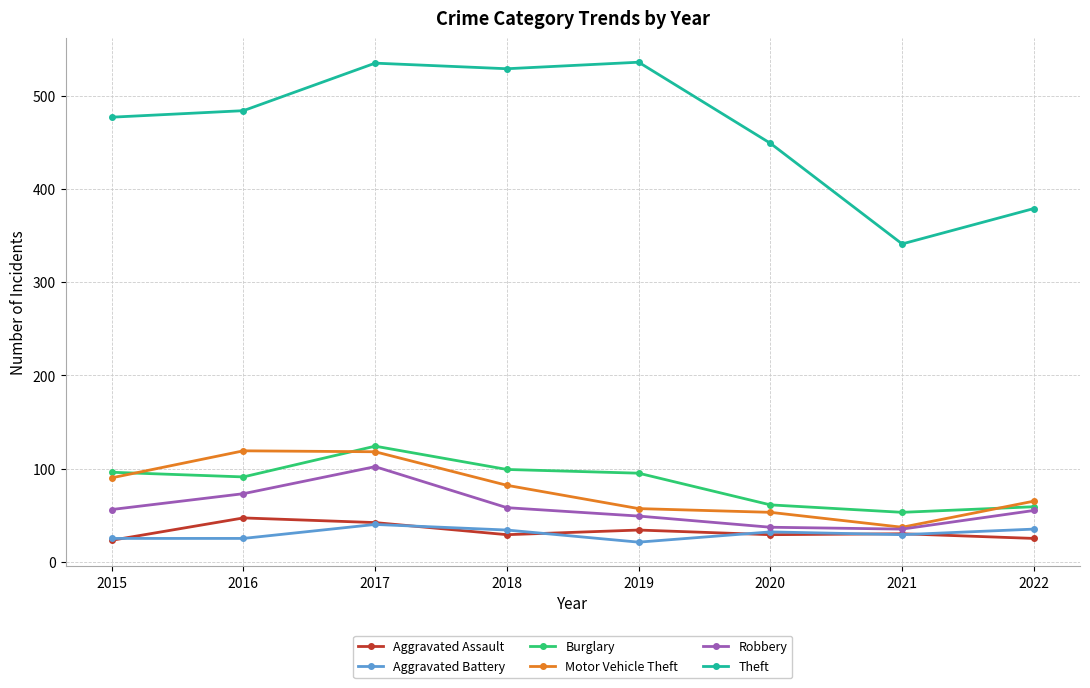

What is the value of the Robbery point at the 1st from the left?

56